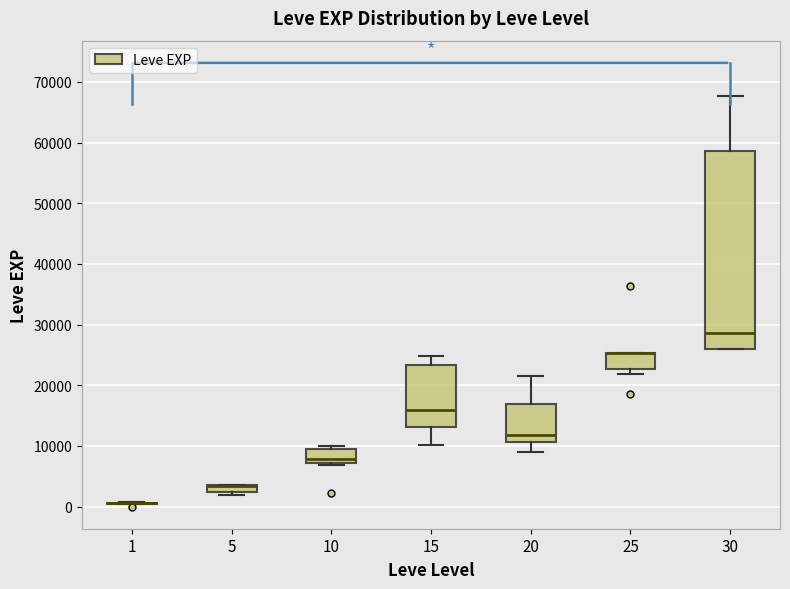

Where is the lower edge of the box at x = 25 on the y-axis? The values are not printed on the chart, so give them approximately, as read against the axis.

23000